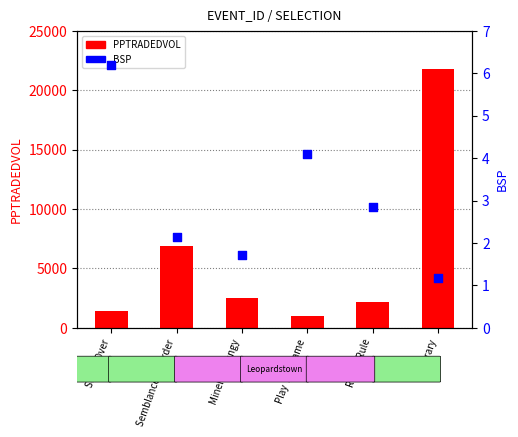

Which series reaches the minimum Y coordinate?

BSP